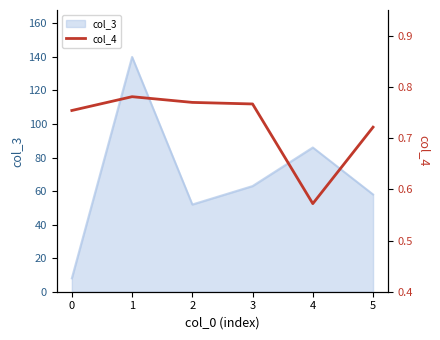

The col_3 series shows 86 at 4. True or false?

True